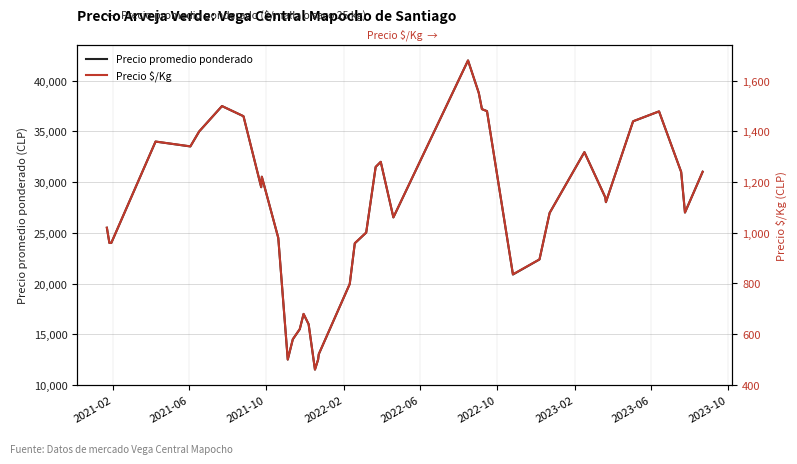

What is the lowest value of the Precio promedio ponderado series?

11512